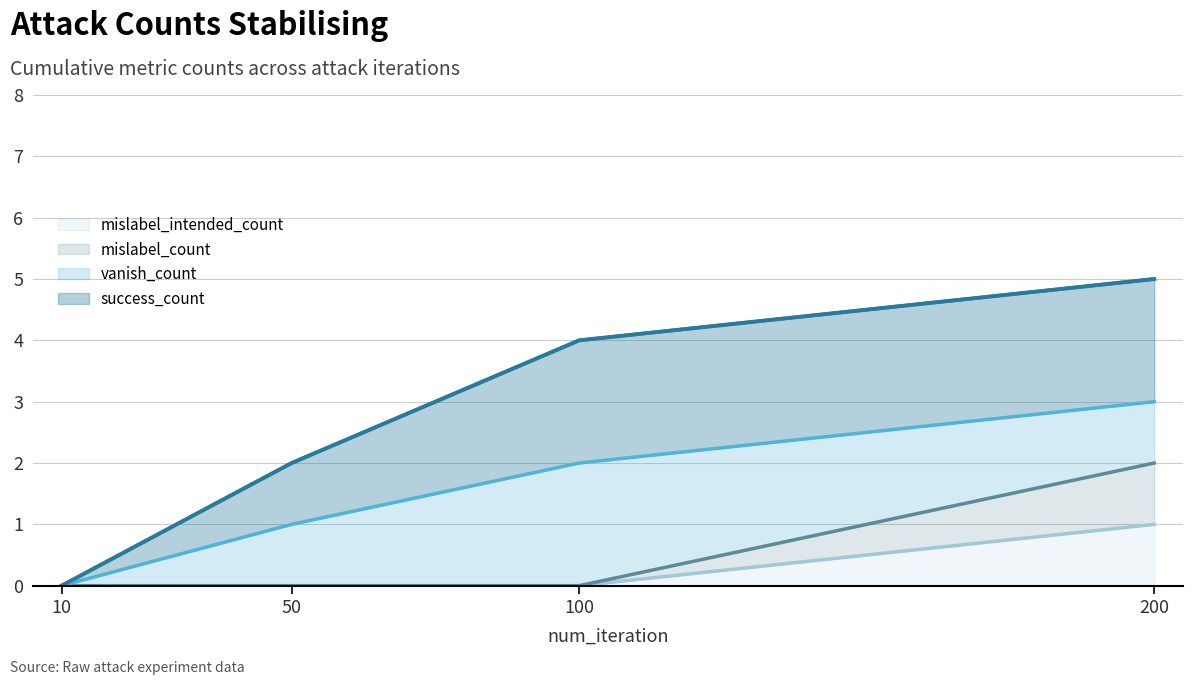

How many data points does each series have?

4